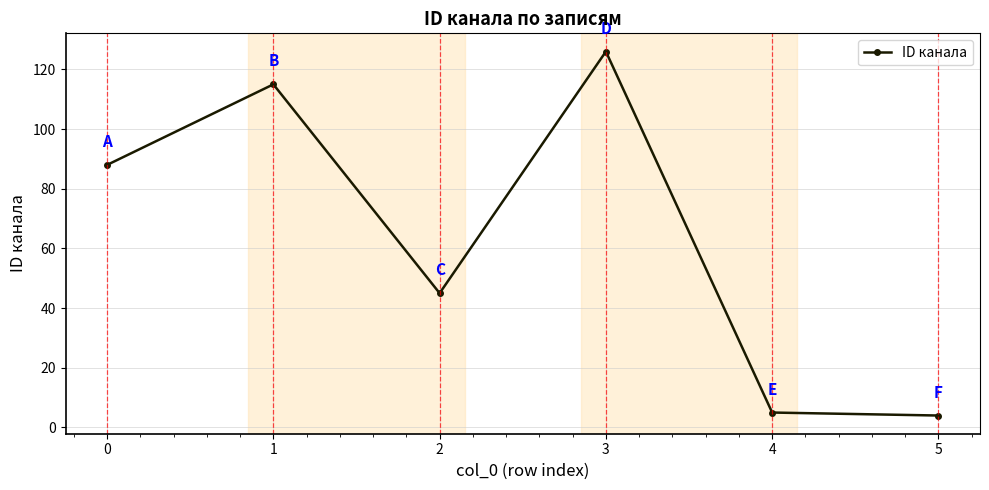

What is the sum of all values?

383